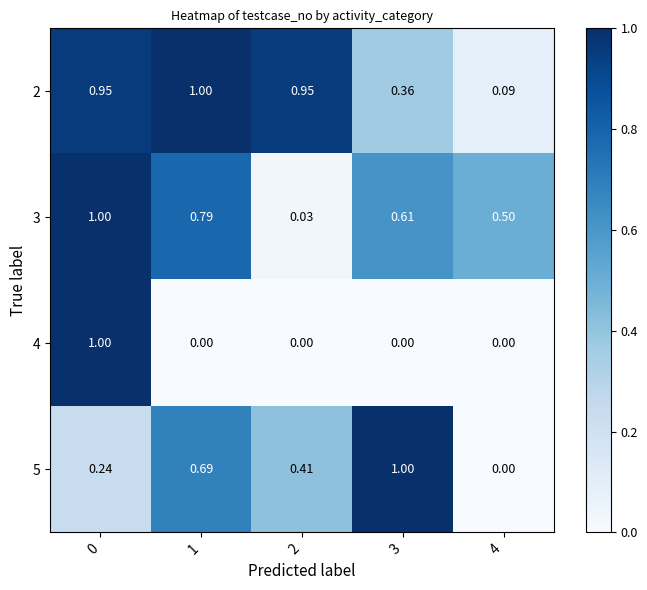

Is the value of 5 at 1 greater than the value of 2 at 2?

No